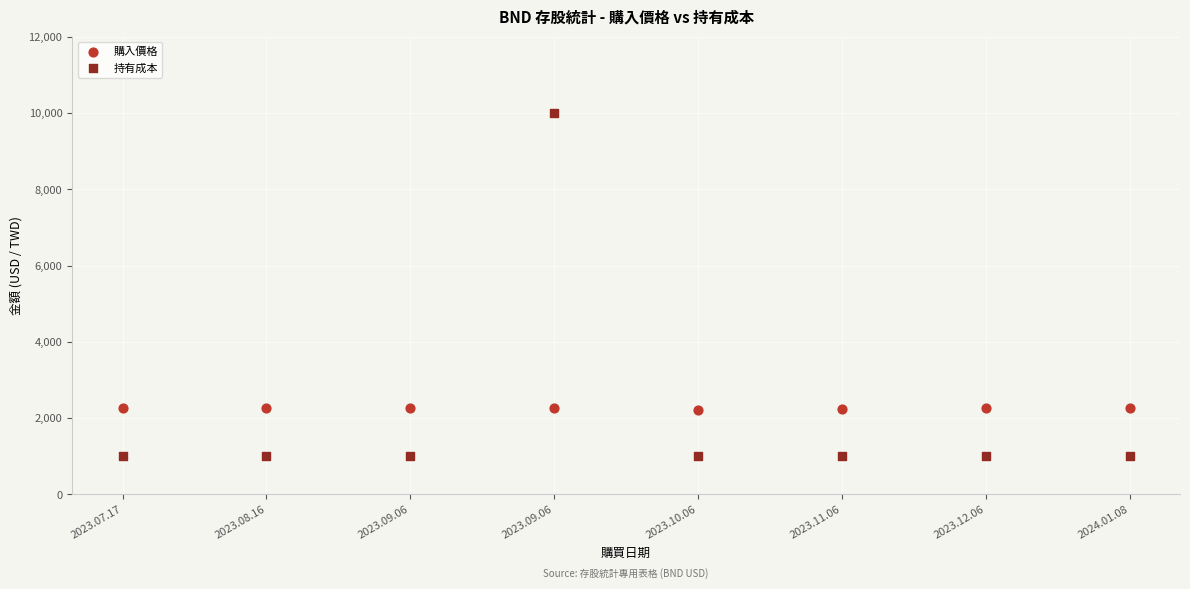

Across all data points, what is the range of Y values (max minus min)?

9001.0